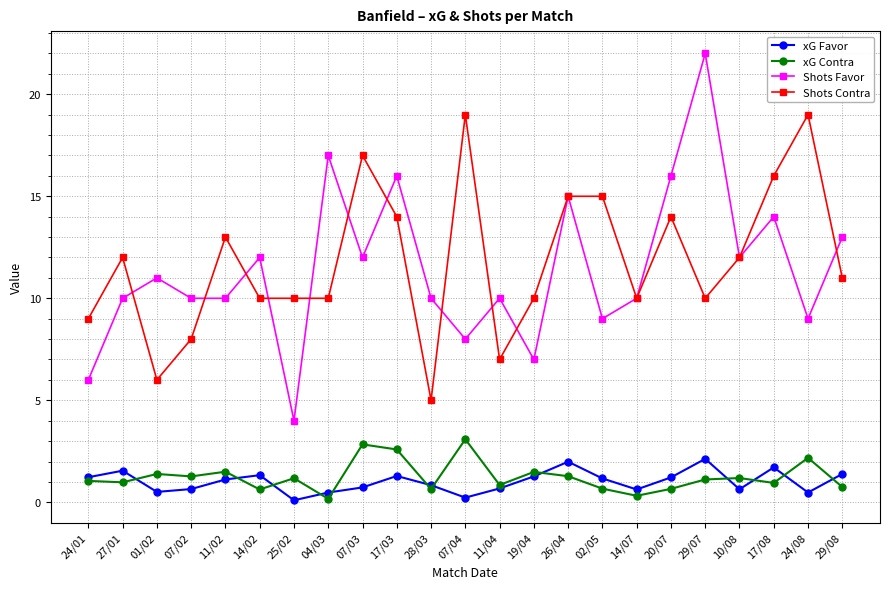

True or false: Shots Contra has more than 0 points higher than both neighbors.

True